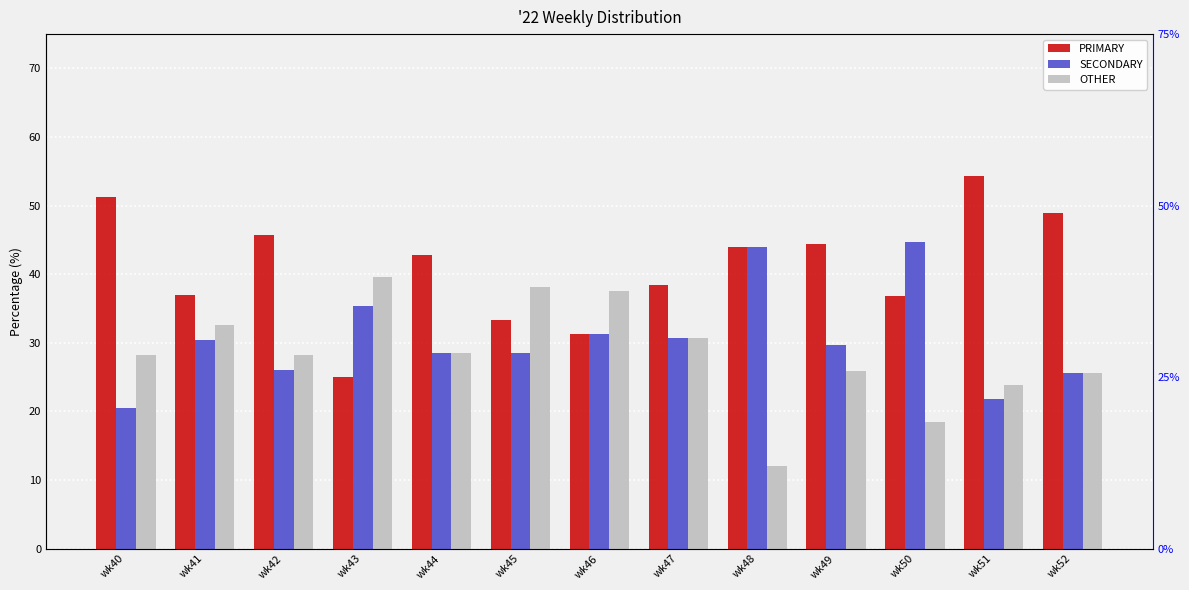

At which label does SECONDARY first exceed 29?

wk41